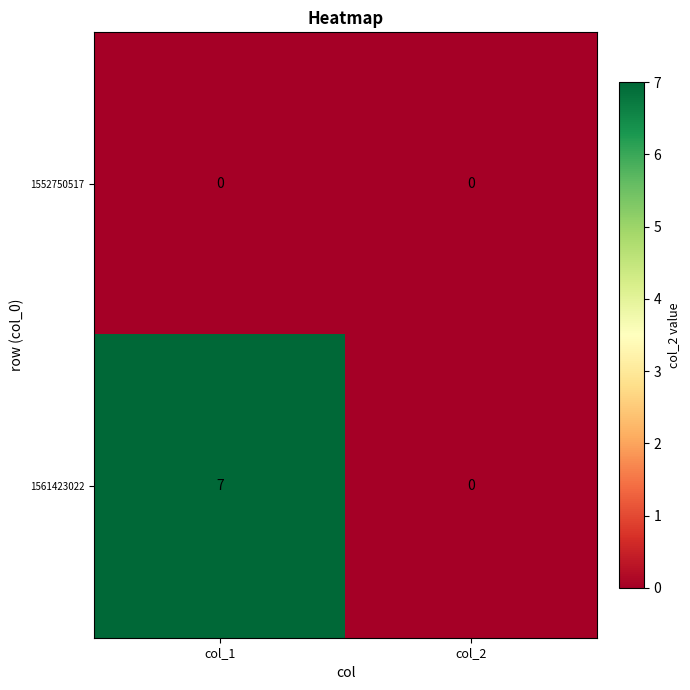

Count the number of categories in the chart.

2